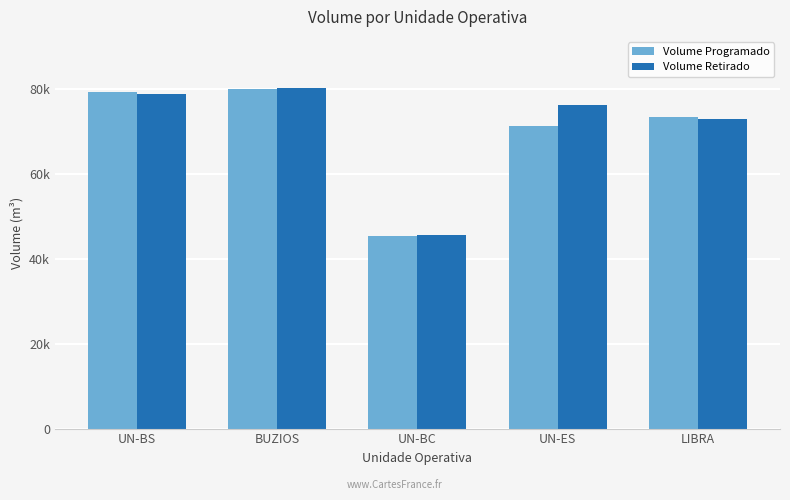

Which series changed the most between UN-ES and LIBRA?

Volume Retirado